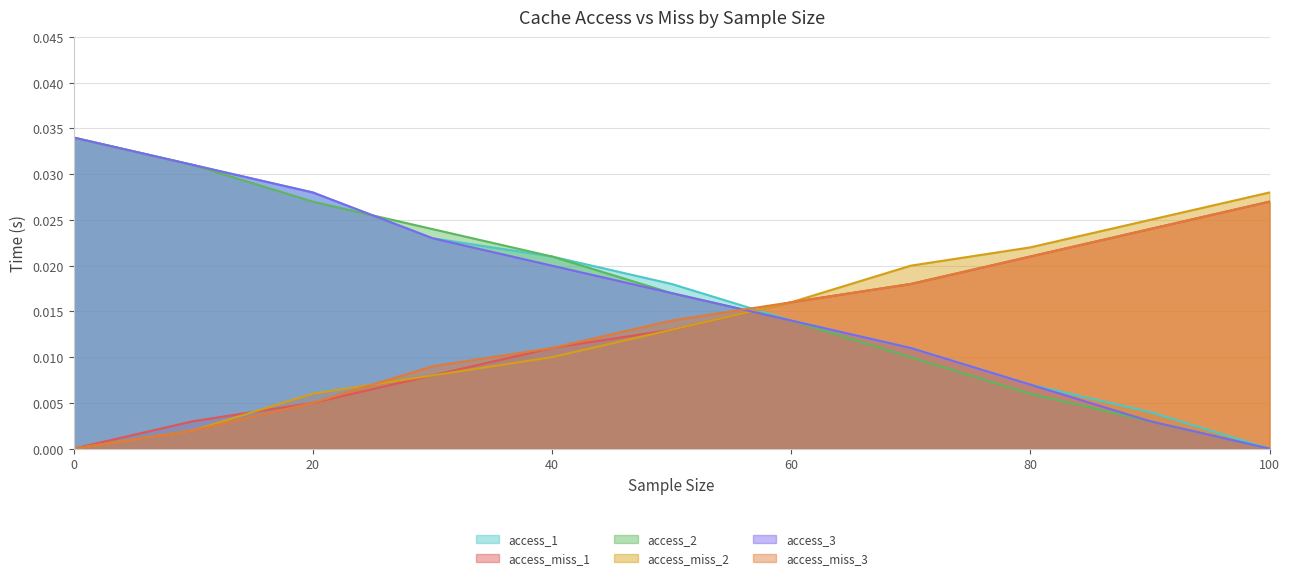

True or false: access_2 has a value of 0.1 at 0.

False